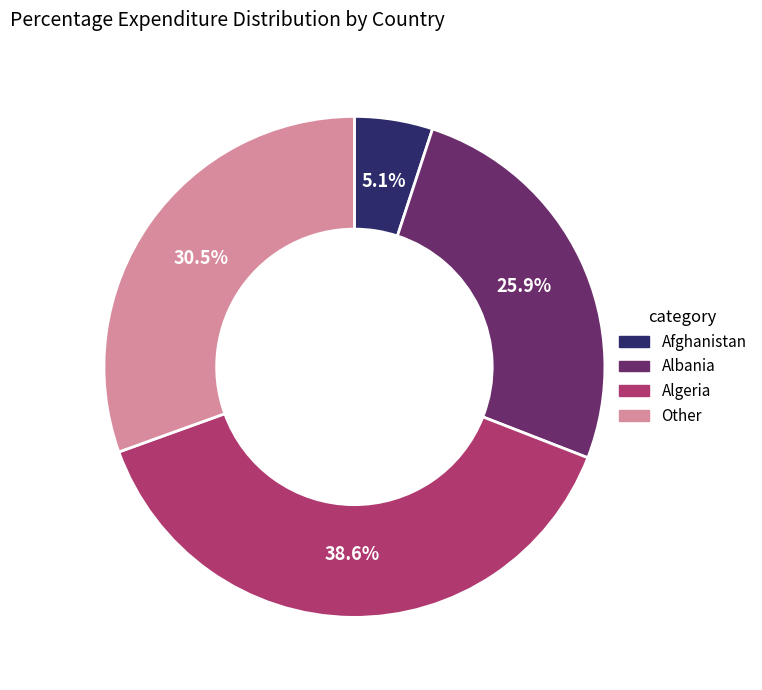

Is there any slice that represents more than half of the pie?

No